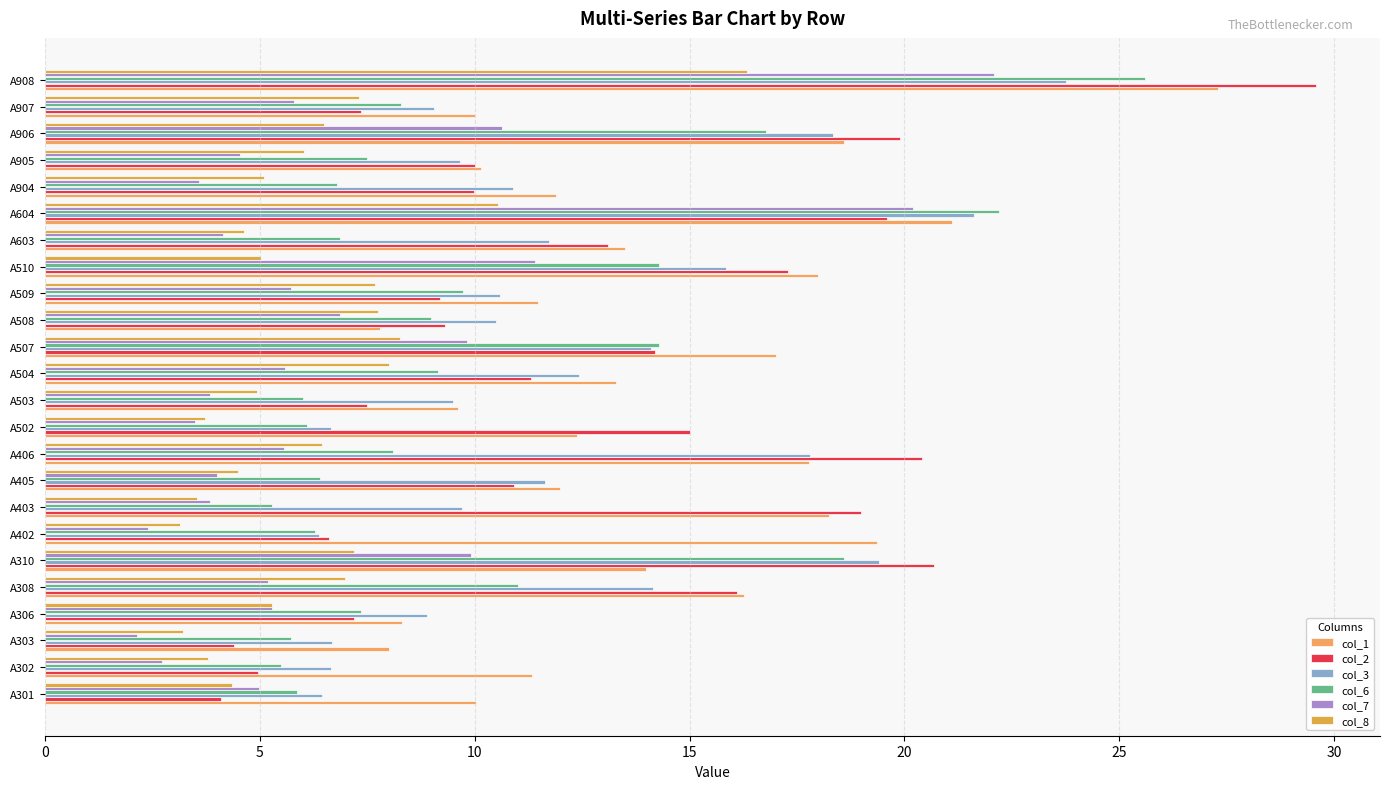

How many values in the col_8 series are below 6?

12